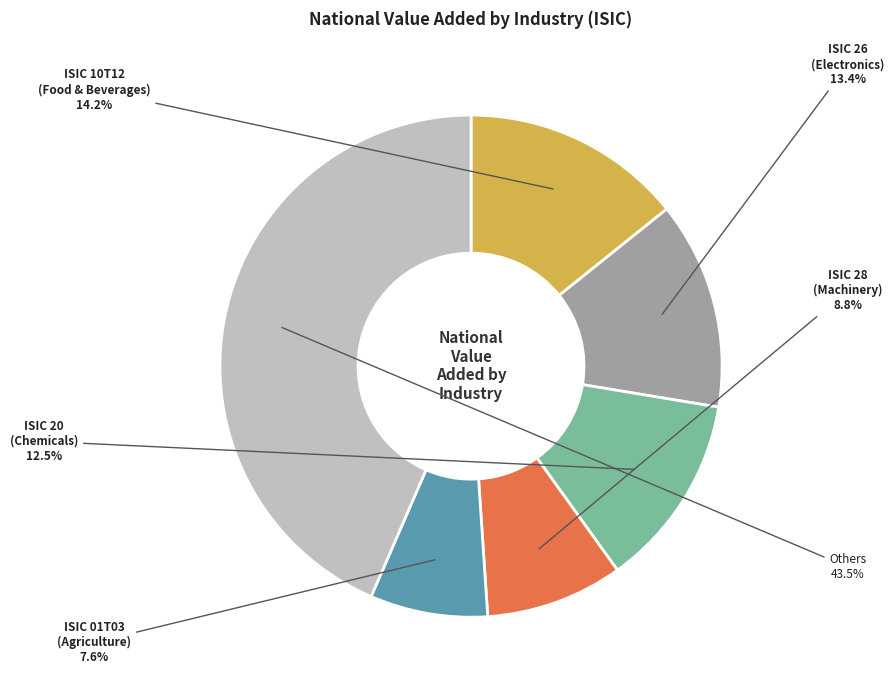

Count the number of slices in the pie.

6